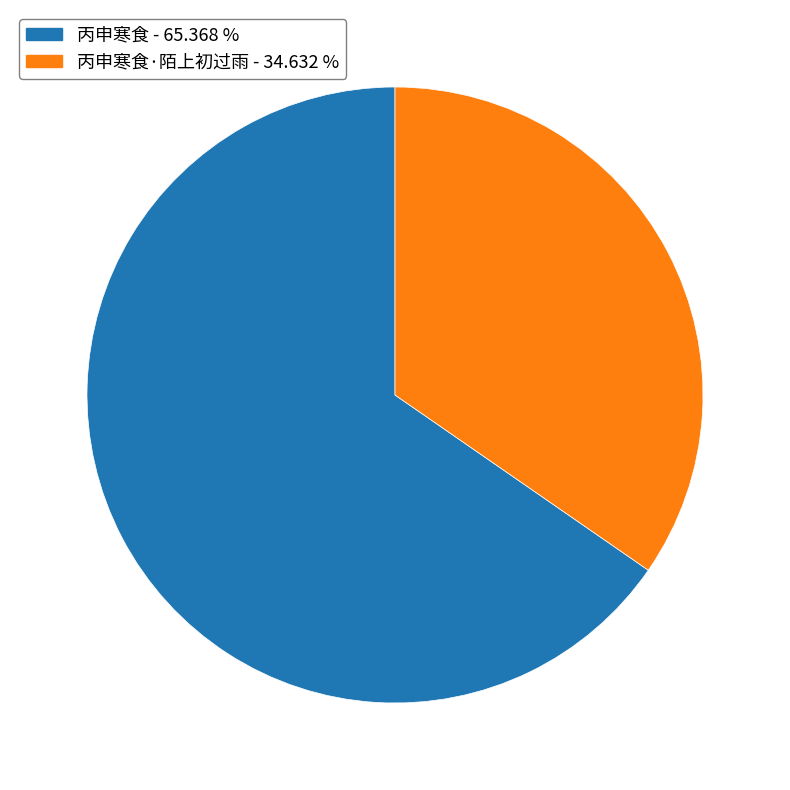

Is there a majority slice in this chart?

Yes